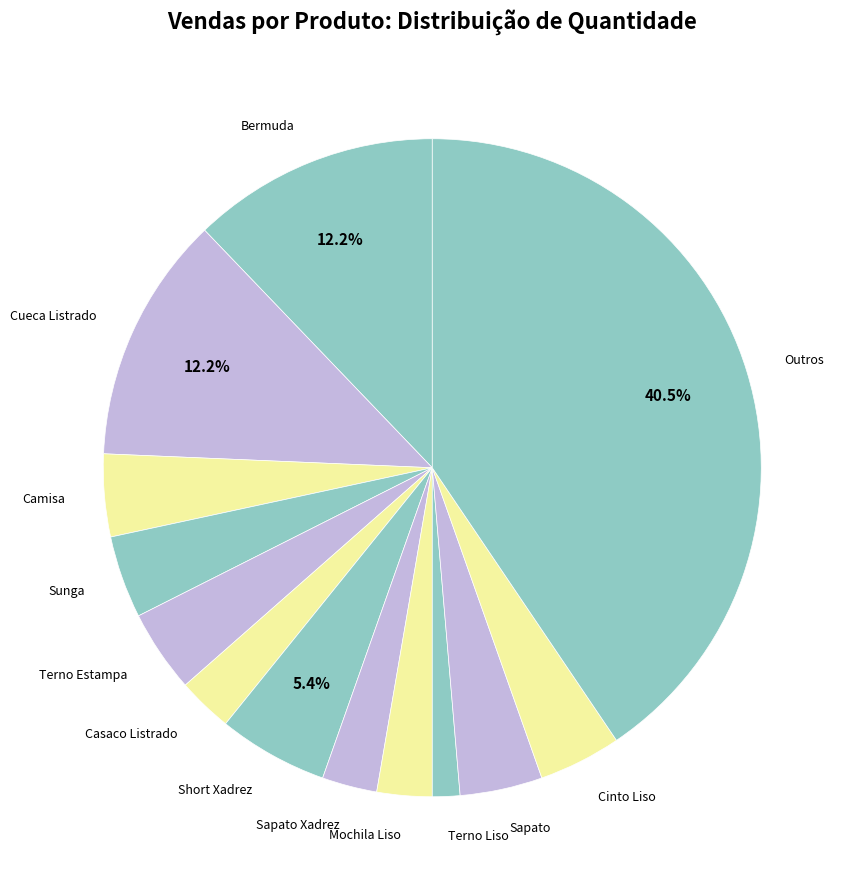

Count the number of slices in the pie.

13